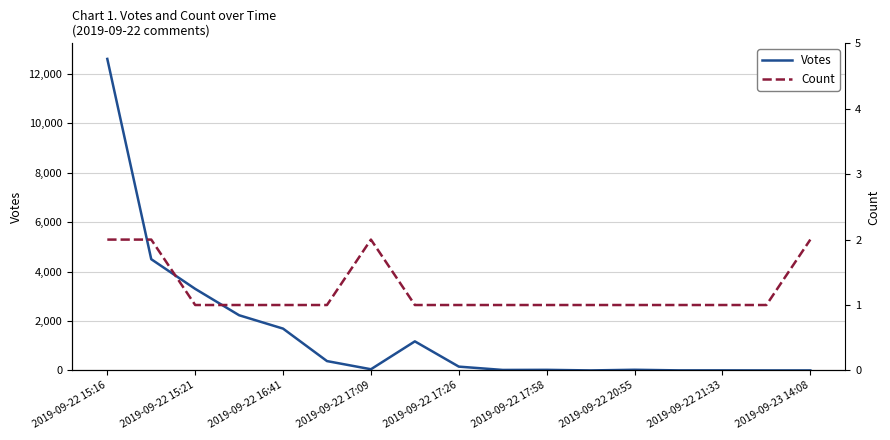

Rank the series by their average value, from highest to lowest.

Votes, Count